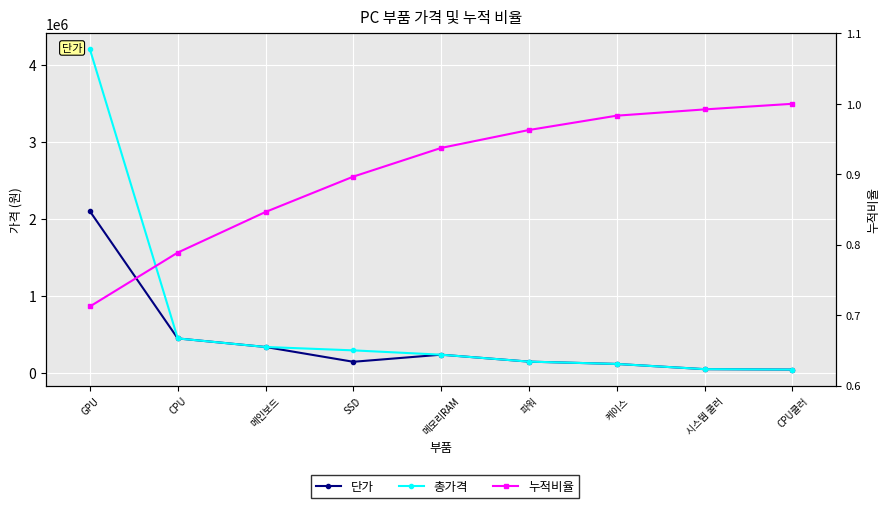

Which category has the highest value across all series?

GPU